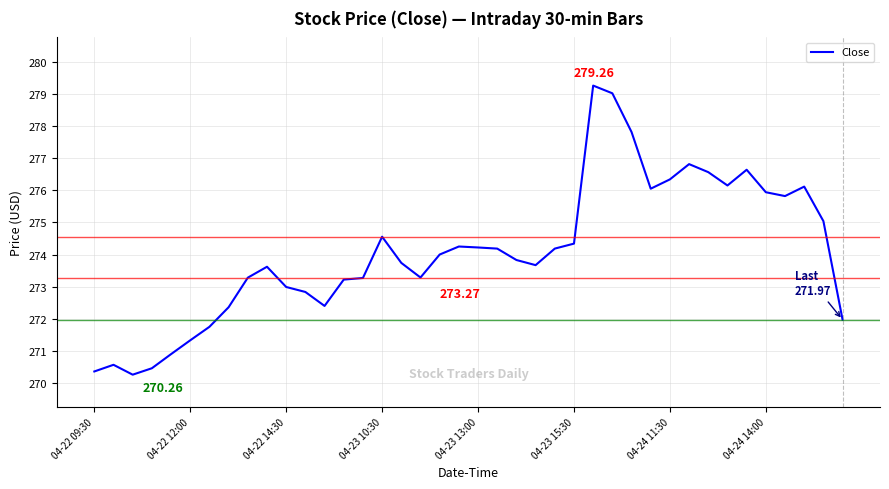

What is the change in value from 04-23 13:00 to 04-24 11:30?

+2.1